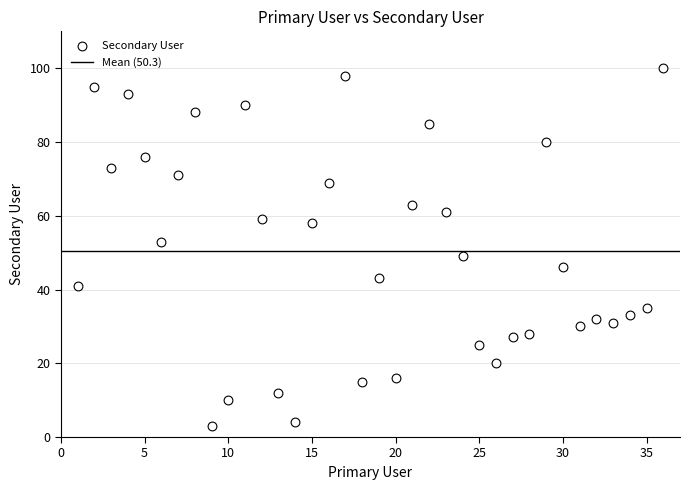

What is the range of Y values (max minus min)?

97